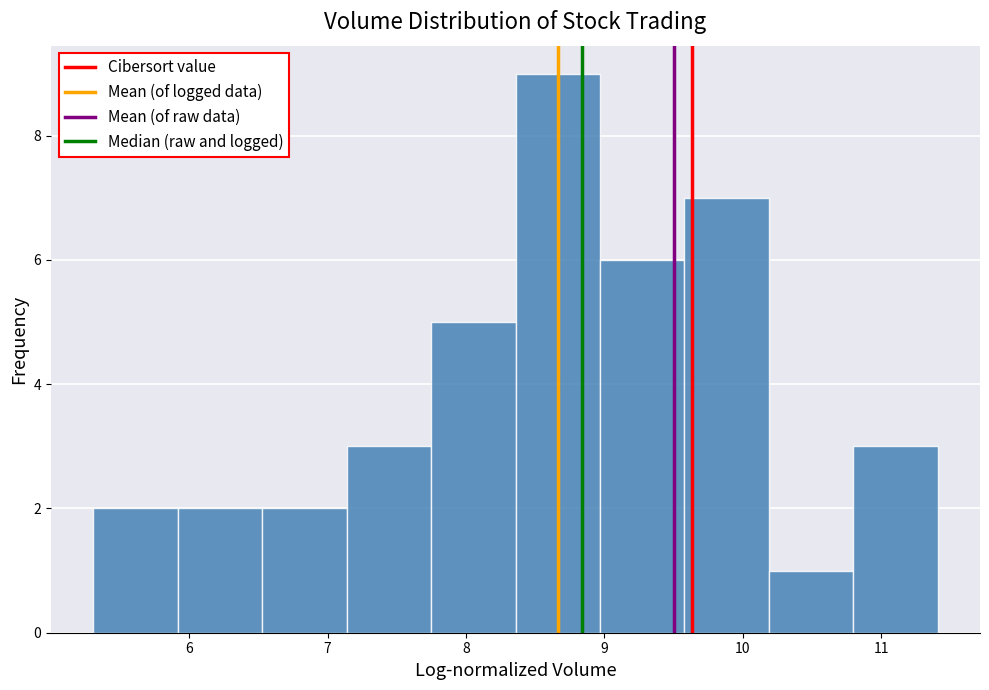

Reading left to right, transcribe this chart: for each bar, give the range it covers on the x-axis and its height. Neither the bar edges nor the heights are printed on the chart, so give them approximately, as read against the axes.

5.3 to 5.9: 2
5.9 to 6.5: 2
6.5 to 7.1: 2
7.1 to 7.7: 3
7.7 to 8.4: 5
8.4 to 9.0: 9
9.0 to 9.6: 6
9.6 to 10.2: 7
10.2 to 10.8: 1
10.8 to 11.4: 3